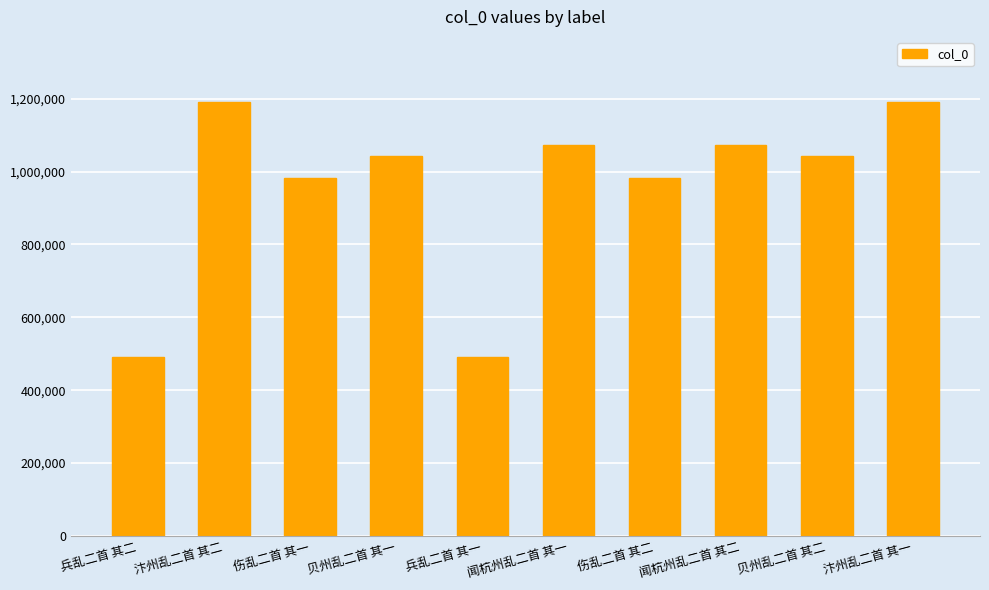

What is the average value?

956463